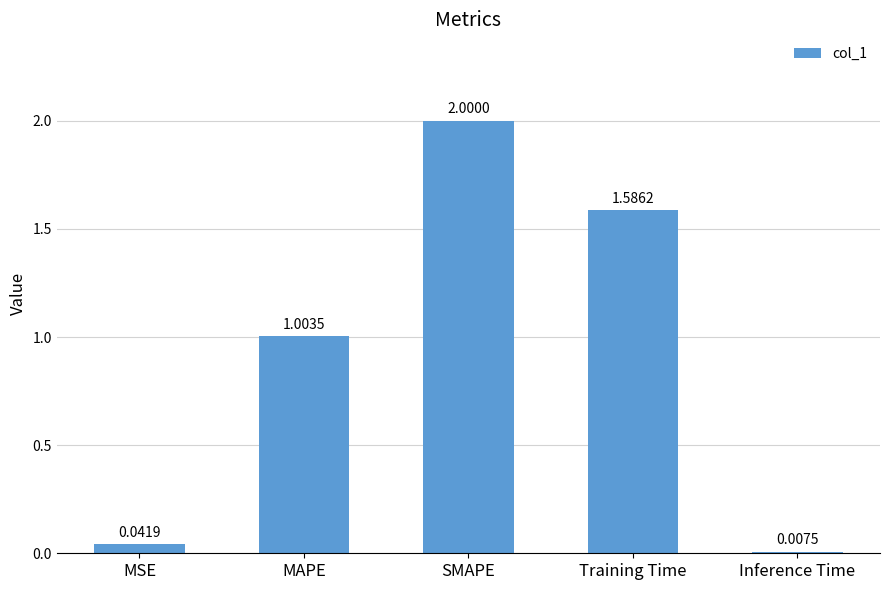

Rank the categories by value from highest to lowest.

SMAPE, Training Time, MAPE, MSE, Inference Time